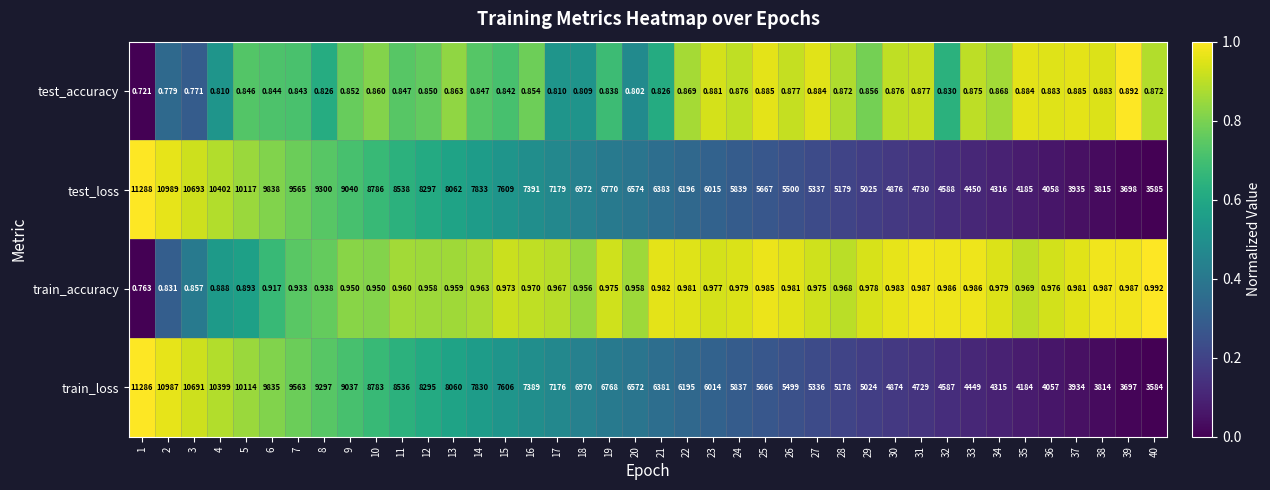

At 3, list the series in order from smallest to largest.

test_accuracy, train_accuracy, train_loss, test_loss